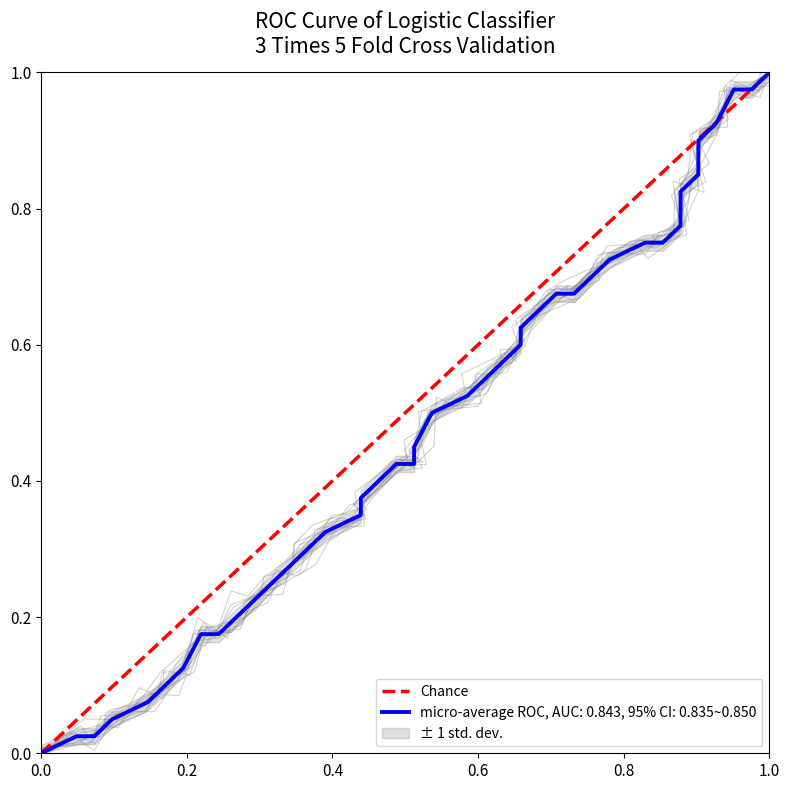

What is the value of the 2nd point from the left?

1